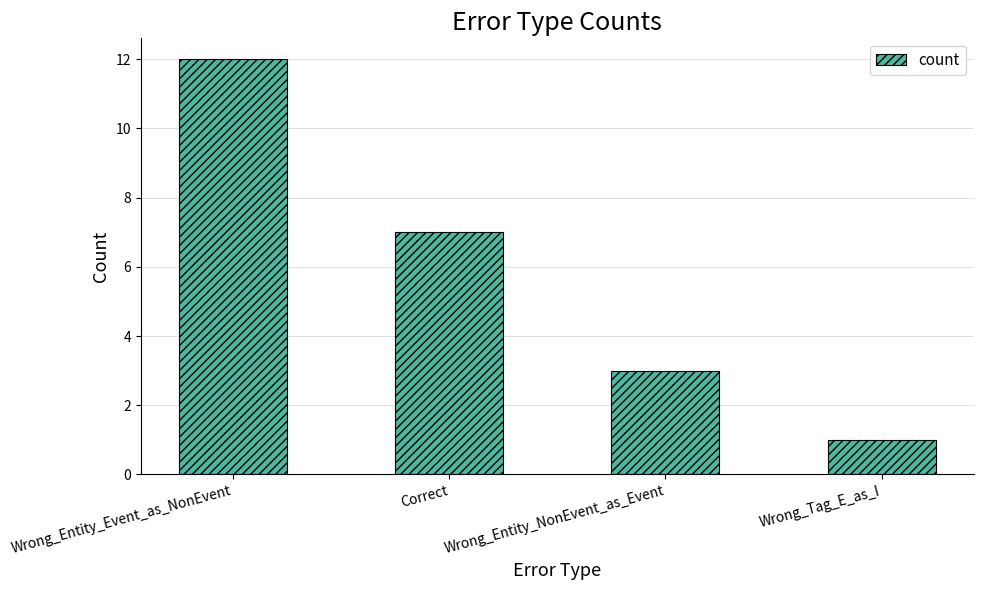

What value does the data have at Correct, to the nearest 10?

10